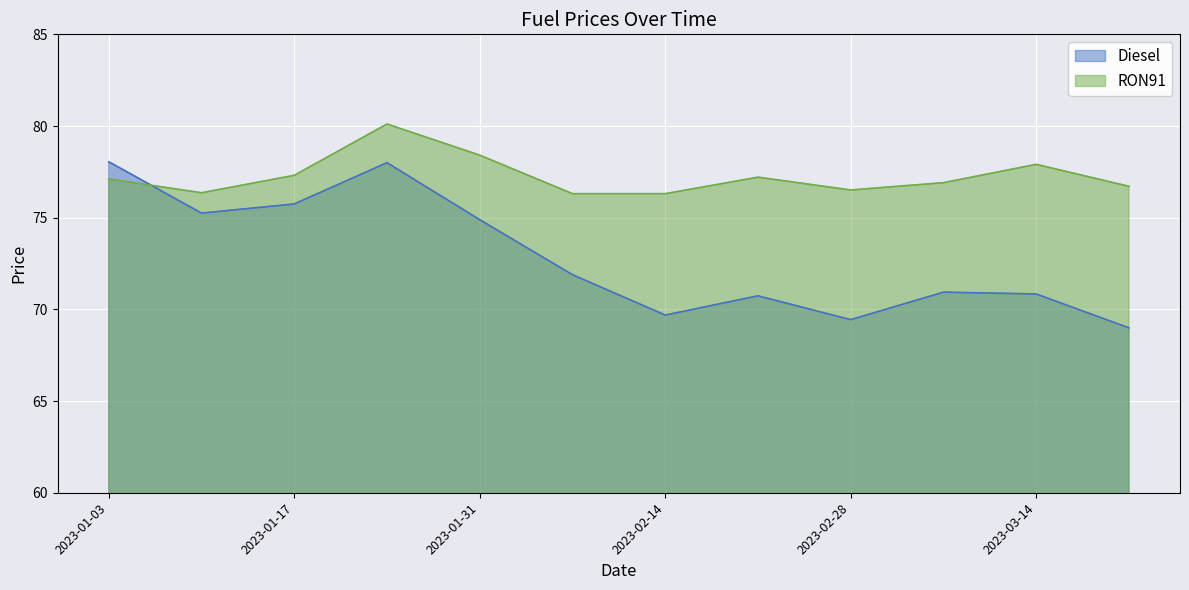

Rank the categories by RON91 value from highest to lowest.

2023-01-24, 2023-01-31, 2023-03-14, 2023-01-17, 2023-02-21, 2023-01-03, 2023-03-07, 2023-03-21, 2023-02-28, 2023-01-10, 2023-02-07, 2023-02-14